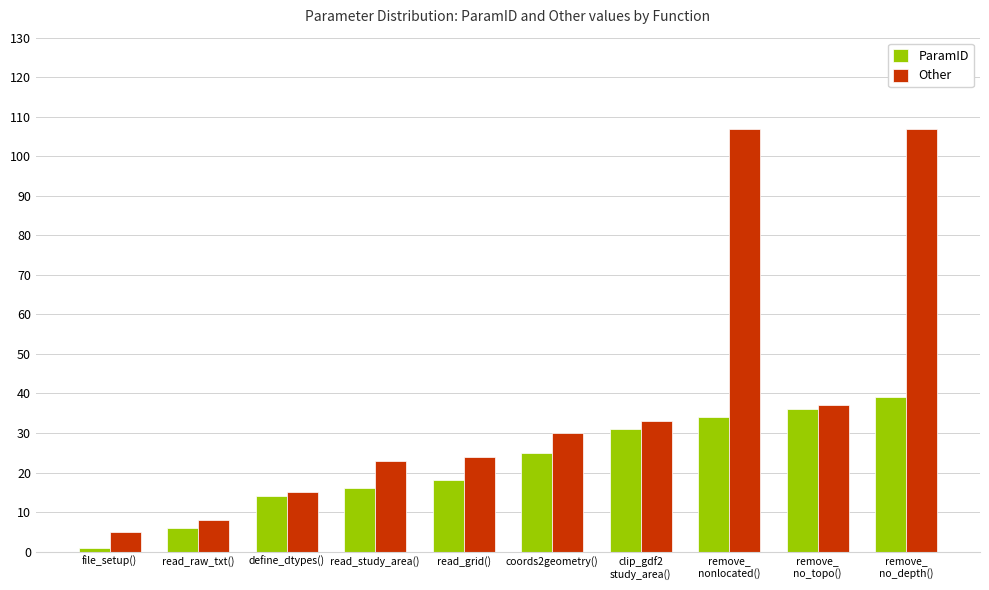

Which series has the largest total across all categories?

Other